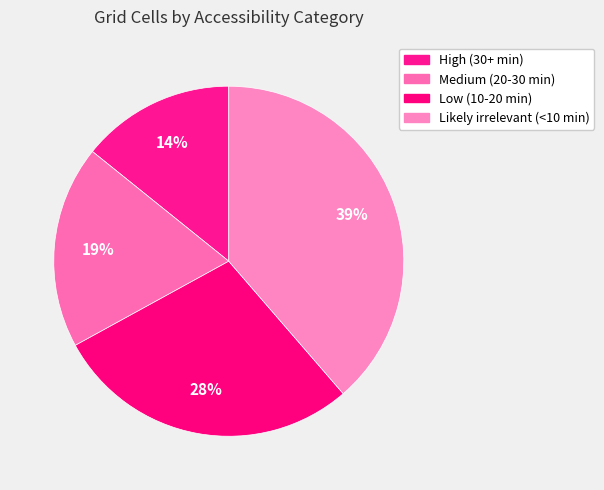

How many segments does this pie chart have?

4